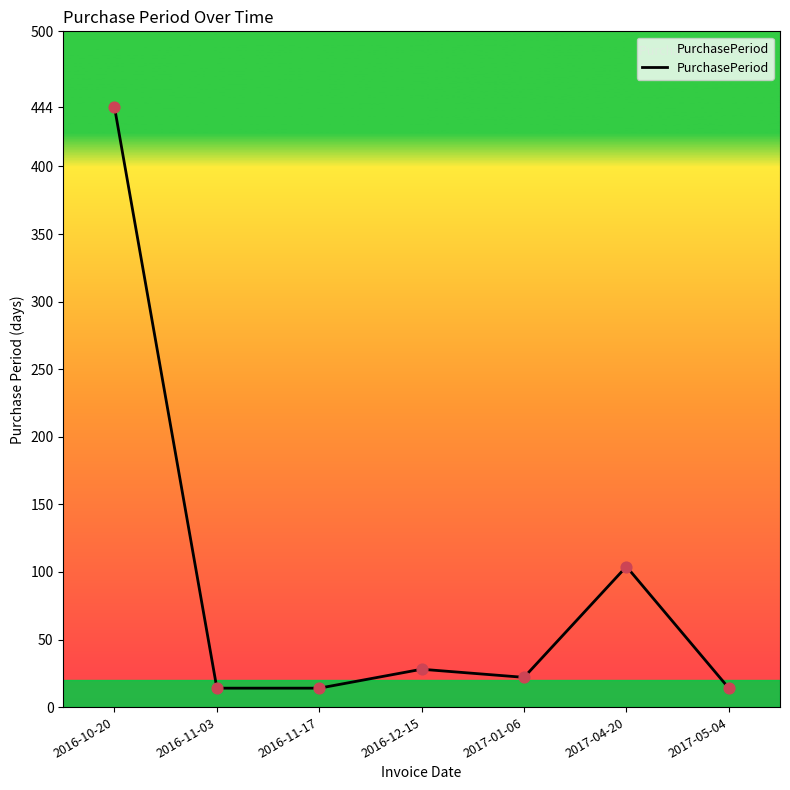

What is the ratio of the value at 2017-01-06 to the value at 2017-05-04?

1.6